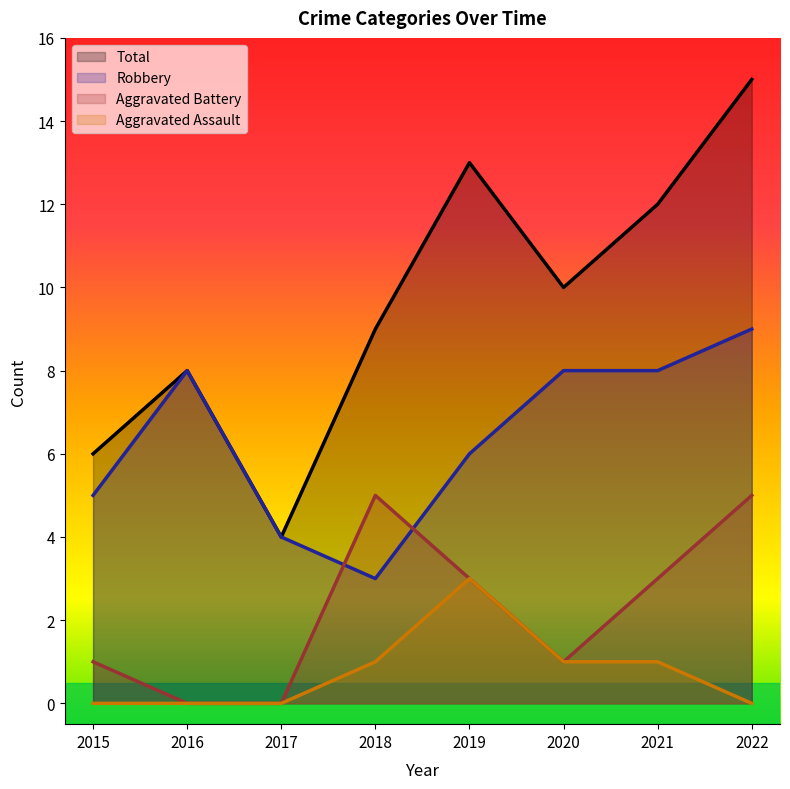

What is the sum of all Total values?

77